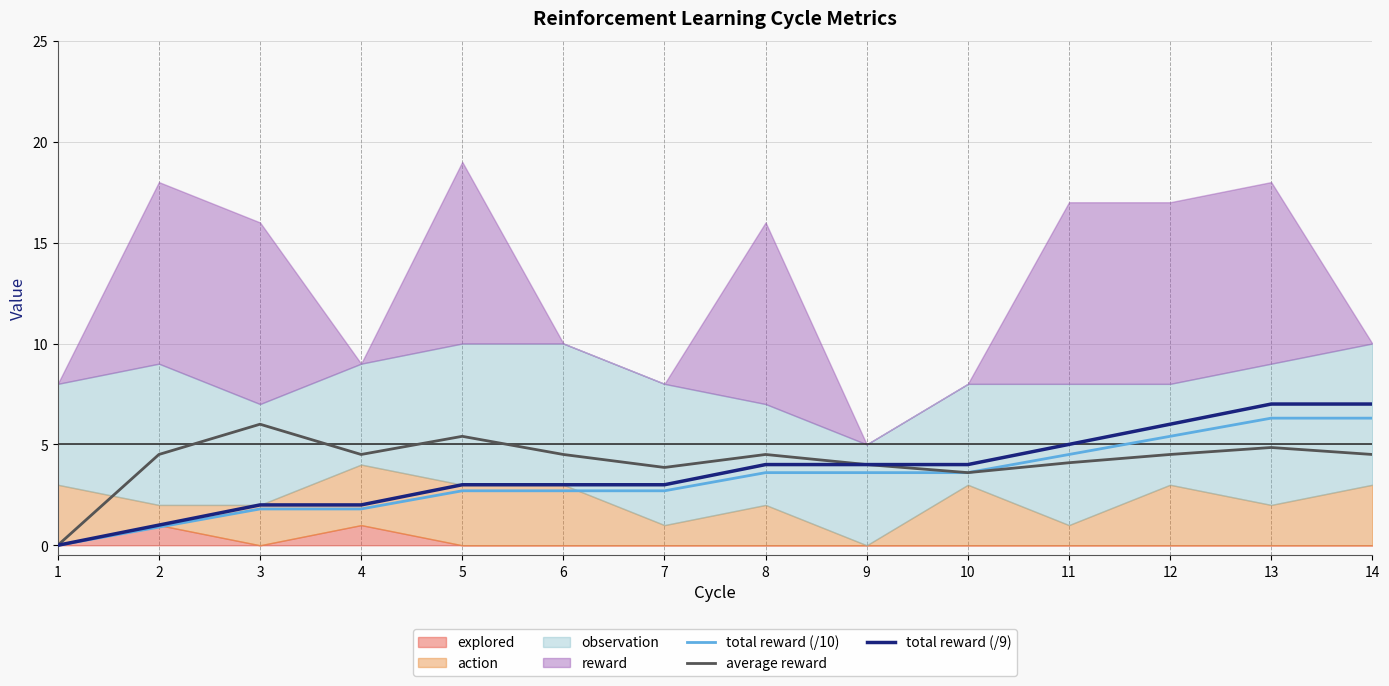

At which label is total reward (/9) closest to 3?

5